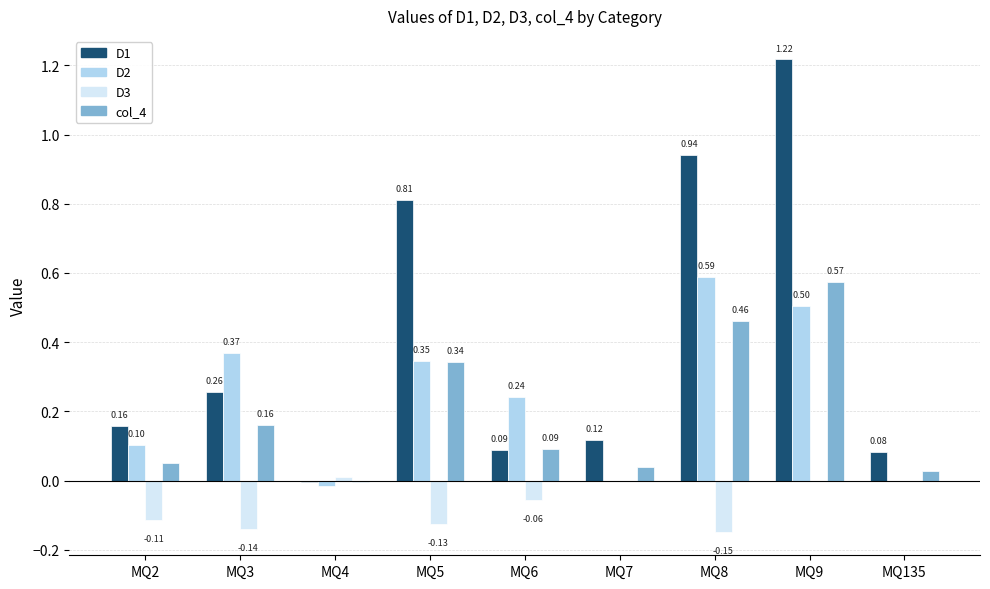

Is the value of D1 at MQ6 greater than the value of col_4 at MQ5?

No